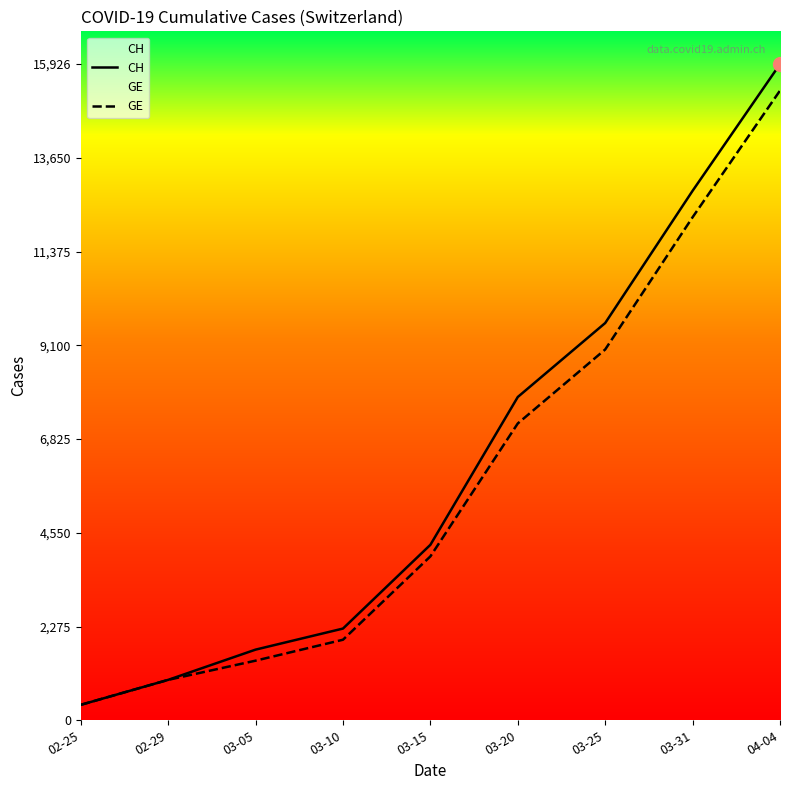

Which label corresponds to the smallest value in the chart?

02-25